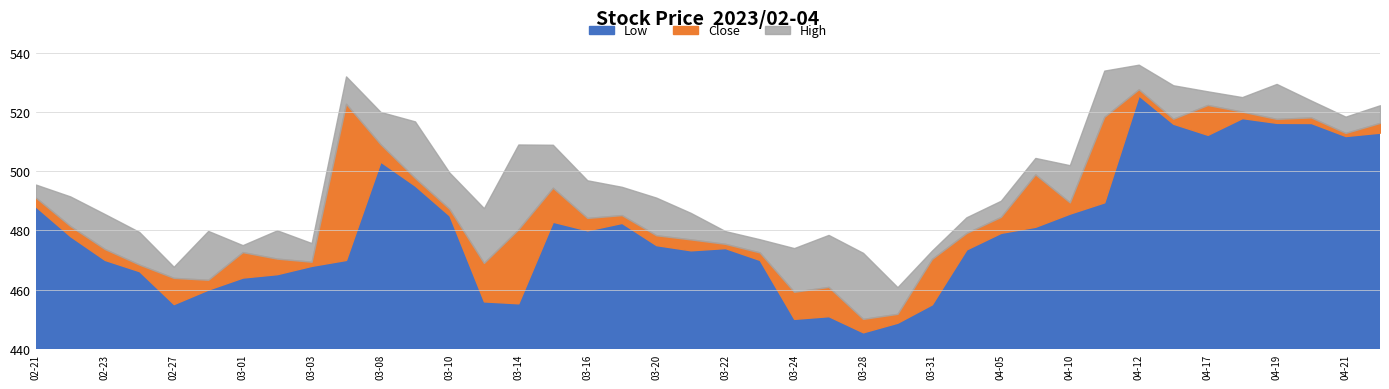

How many lines are shown in the chart?

3